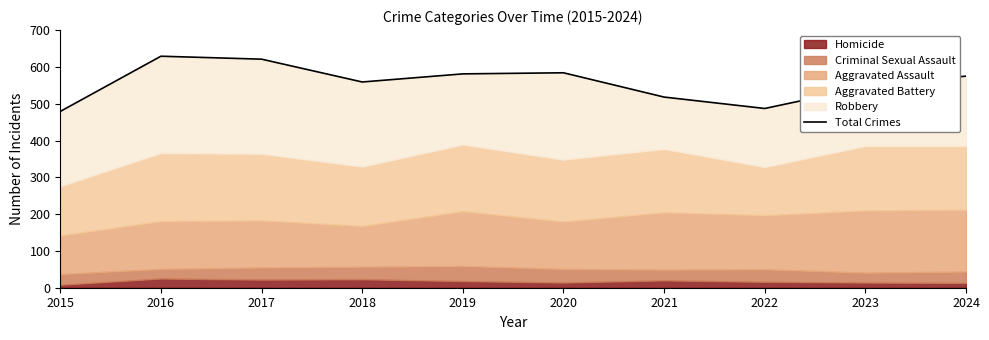

Which has a higher value, 2019 or 2021?

2019